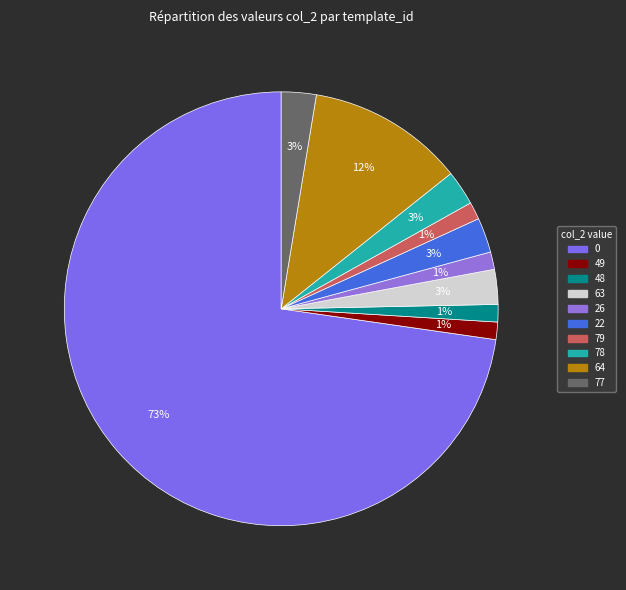

Which slice is the smallest?

48